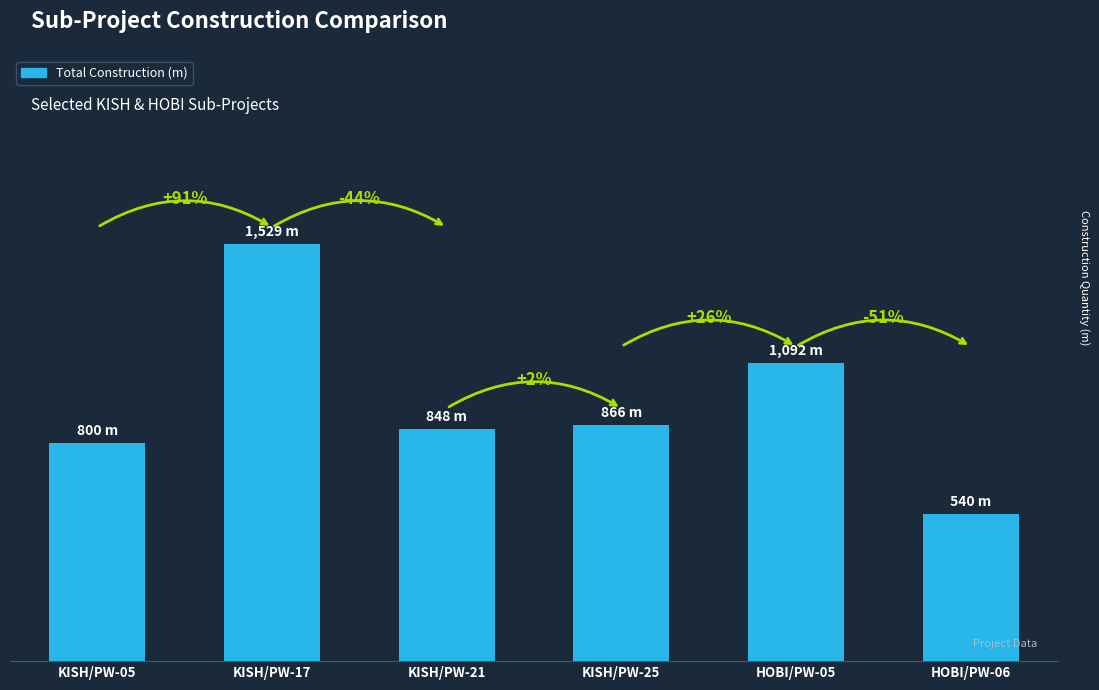

Does the chart contain any negative values?

No